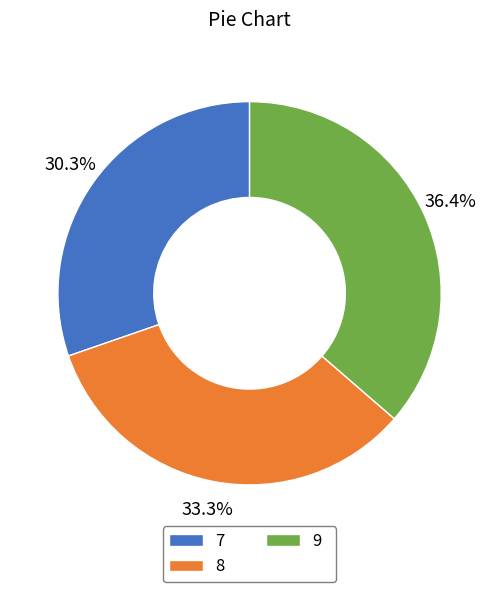

Does any single category account for the majority?

No